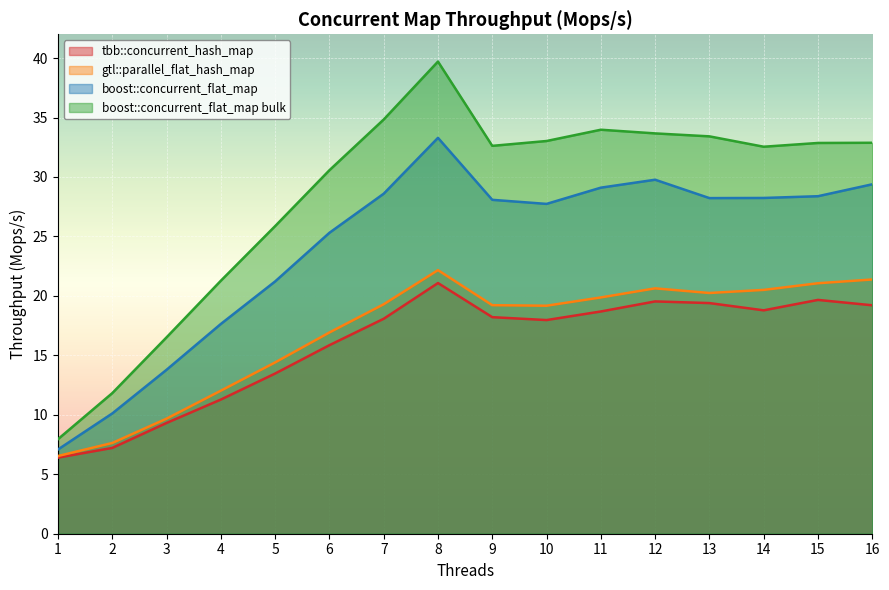

What is the difference between the second highest and second lowest values in the boost::concurrent_flat_map series?

19.7